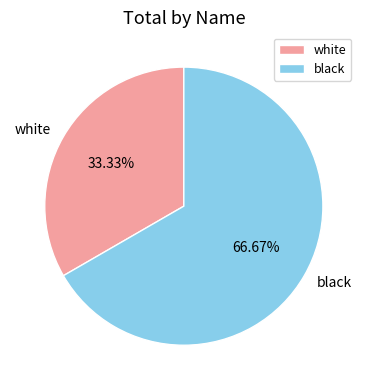

What percentage is the white slice, to the nearest percent?

33%